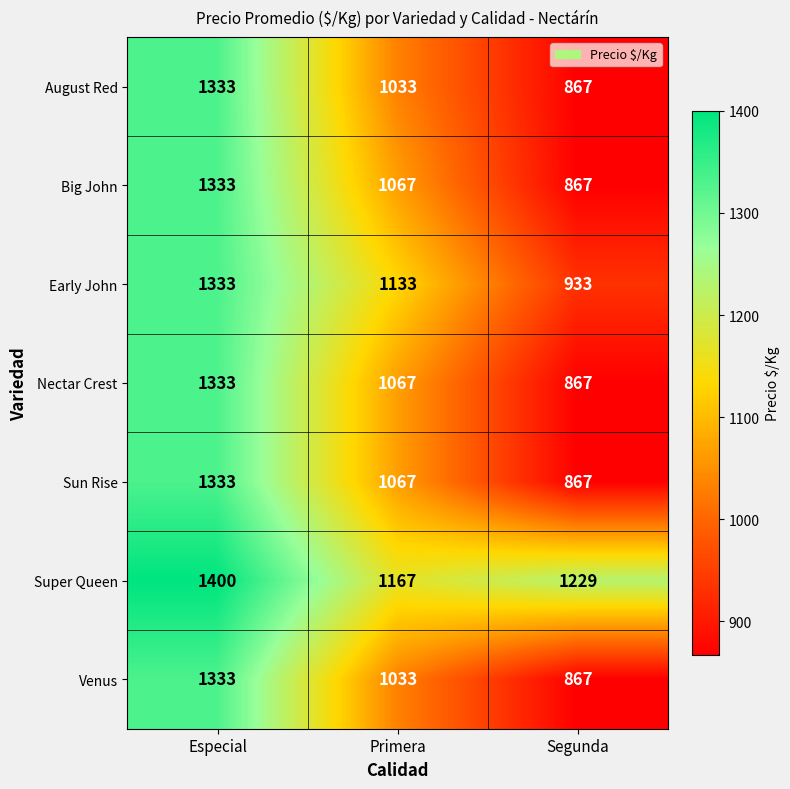

What is the minimum value for August Red?

867